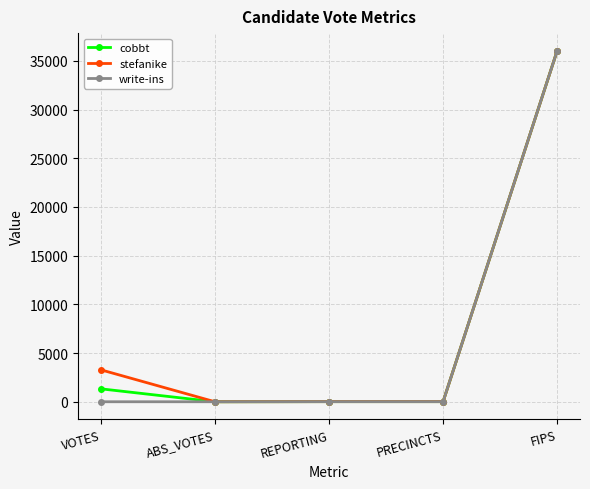

Which label corresponds to the largest value in the chart?

FIPS